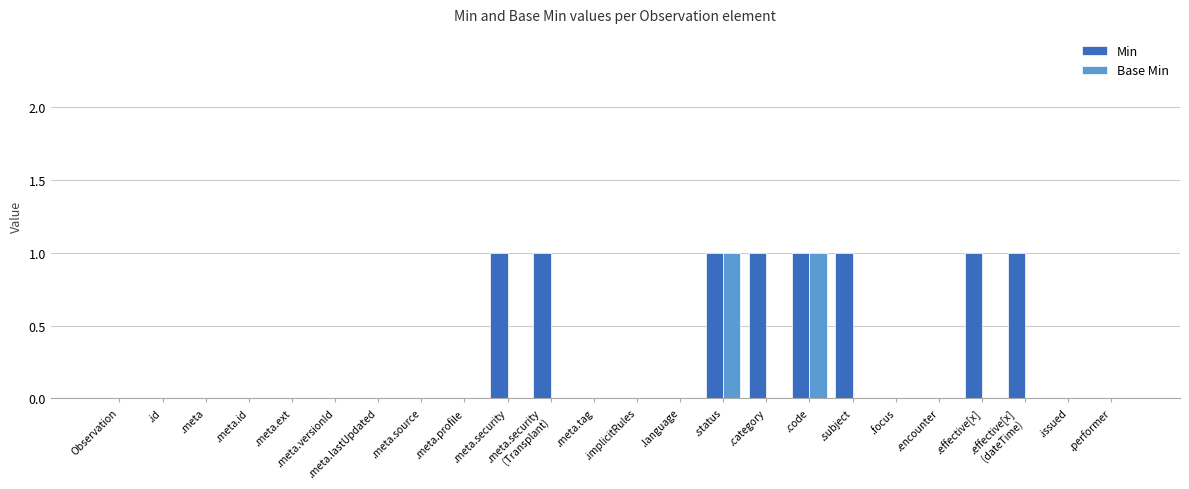

Which series has the largest total across all categories?

Min